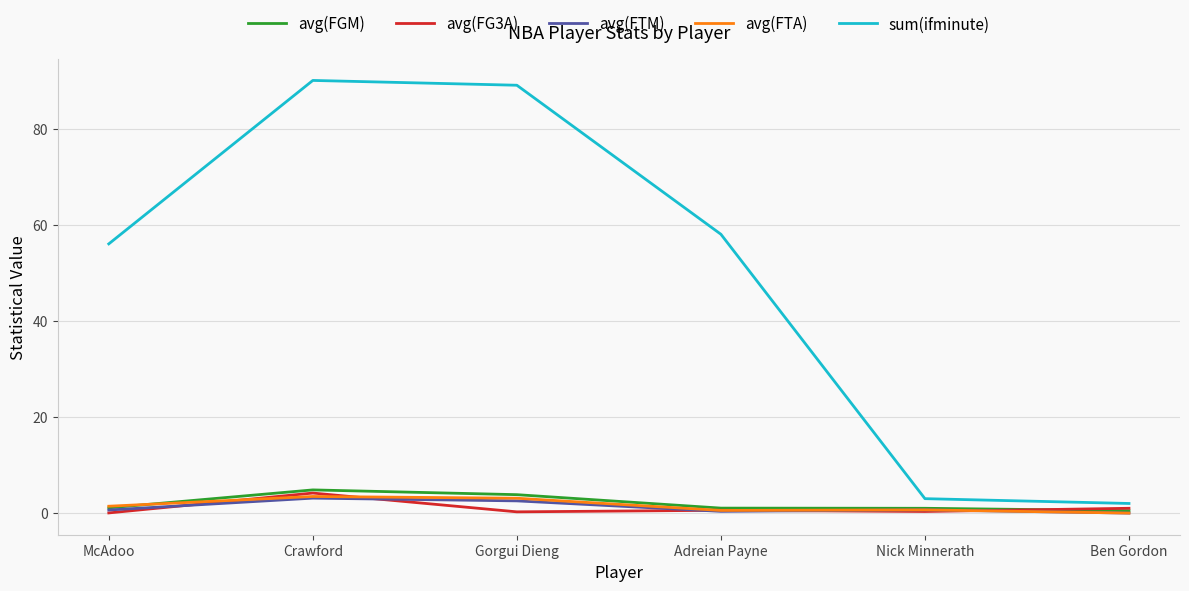

True or false: avg(FTM) and sum(ifminute) intersect in this chart.

False